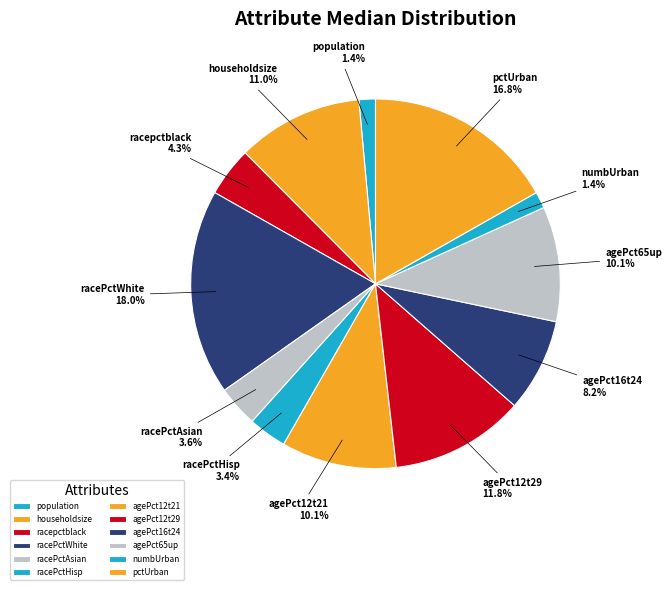

Which has a higher value, agePct65up or agePct16t24?

agePct65up